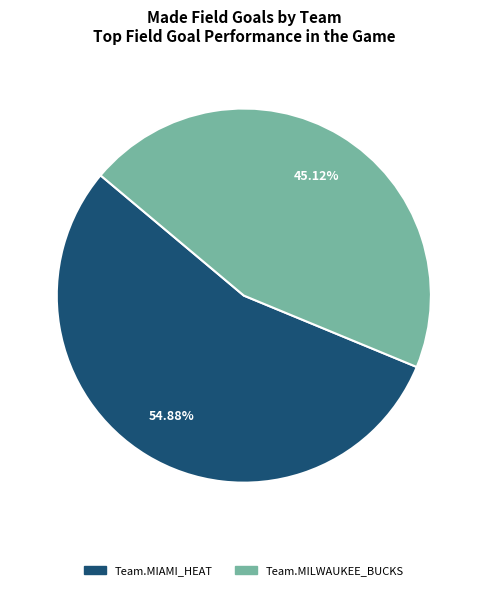

Does Team.MIAMI_HEAT represent more than half of the total?

Yes